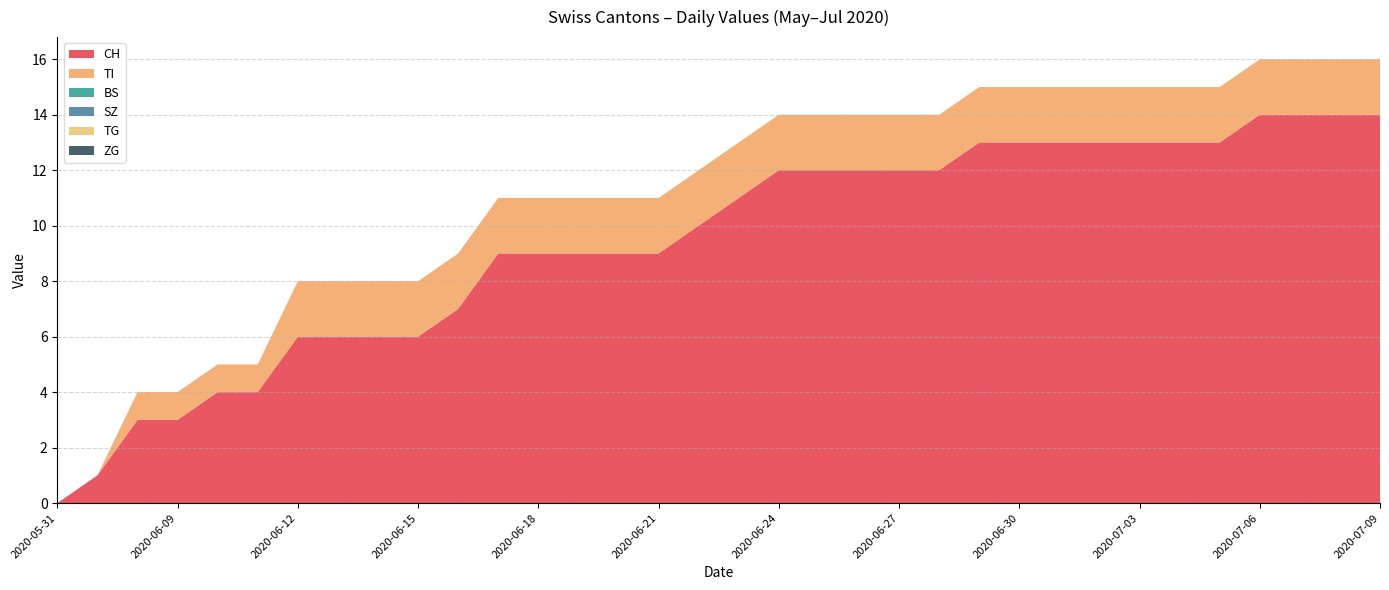

Reading left to right, extract all data points from this chart.

CH: 0	1	3	3	4	4	6	6	6	6	7	9	9	9	9	9	10	11	12	12	12	12	12	13	13	13	13	13	13	13	14	14	14	14
TI: 0	0	1	1	1	1	2	2	2	2	2	2	2	2	2	2	2	2	2	2	2	2	2	2	2	2	2	2	2	2	2	2	2	2
BS: 0	0	0	0	0	0	0	0	0	0	0	0	0	0	0	0	0	0	0	0	0	0	0	0	0	0	0	0	0	0	0	0	0	0
SZ: 0	0	0	0	0	0	0	0	0	0	0	0	0	0	0	0	0	0	0	0	0	0	0	0	0	0	0	0	0	0	0	0	0	0
TG: 0	0	0	0	0	0	0	0	0	0	0	0	0	0	0	0	0	0	0	0	0	0	0	0	0	0	0	0	0	0	0	0	0	0
ZG: 0	0	0	0	0	0	0	0	0	0	0	0	0	0	0	0	0	0	0	0	0	0	0	0	0	0	0	0	0	0	0	0	0	0